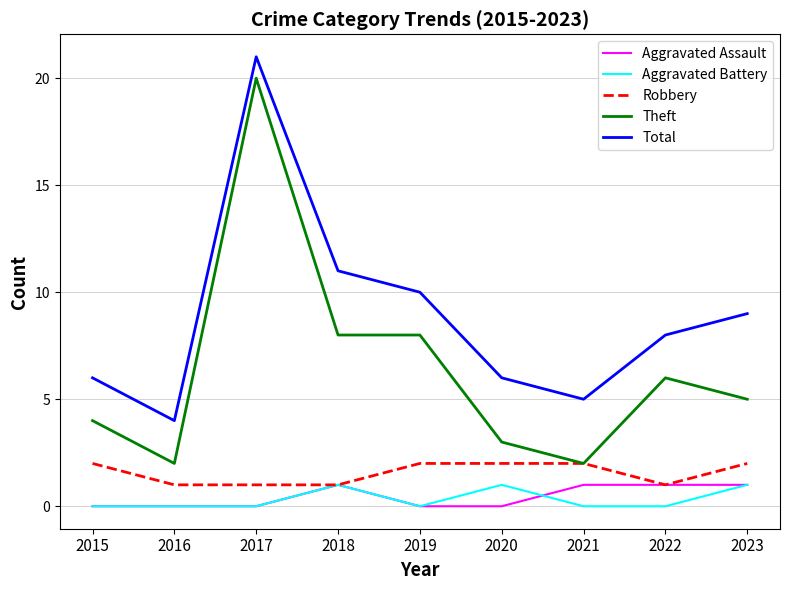

True or false: Theft and Aggravated Assault intersect in this chart.

False